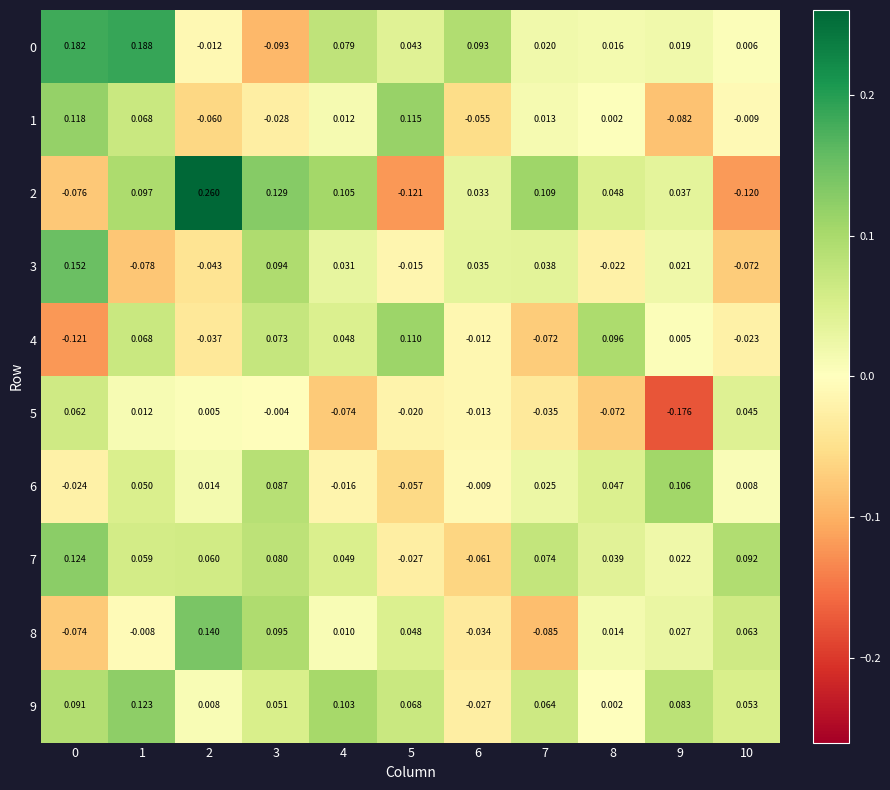

Is the value of 3 at 7 greater than the value of 8 at 1?

Yes